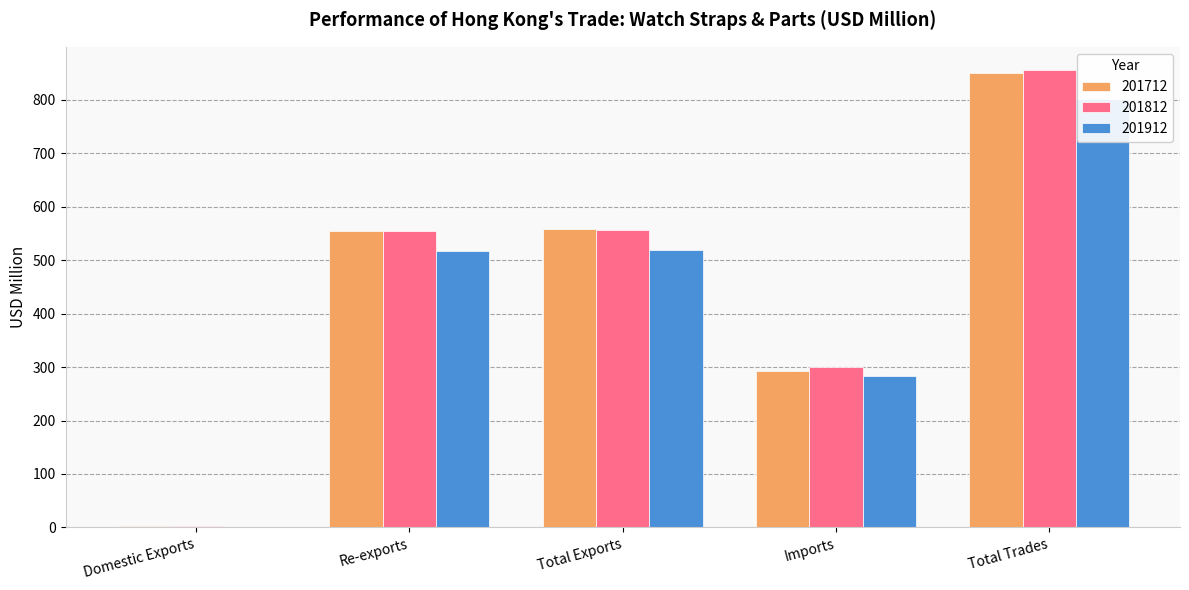

What is the value of the 201712 bar at the 4th from the left?

293.4